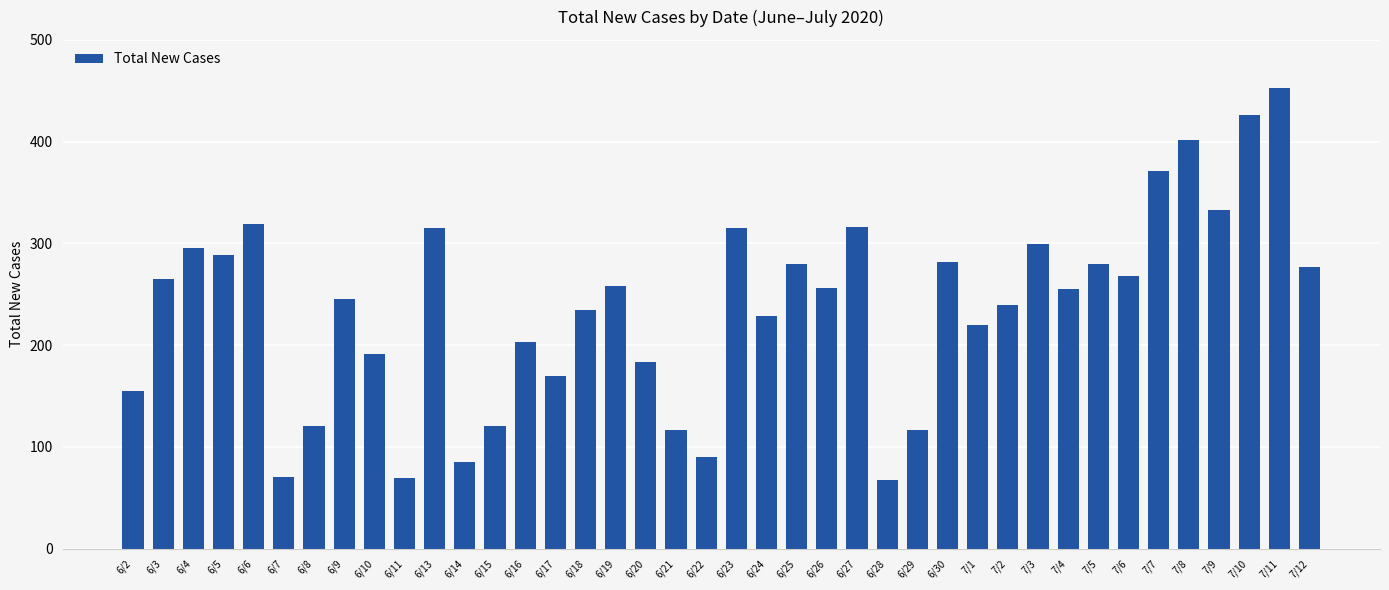

How many bars are there in total?

40